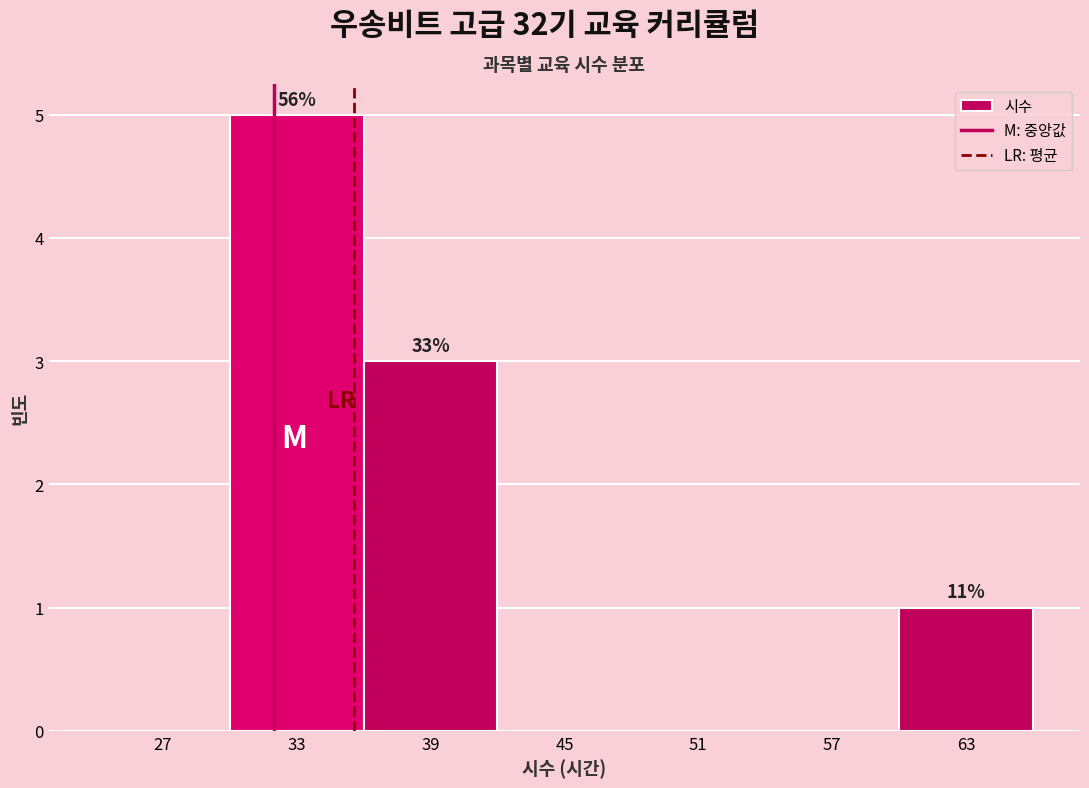

Which range on the x-axis has the tallest bar?

30 to 36